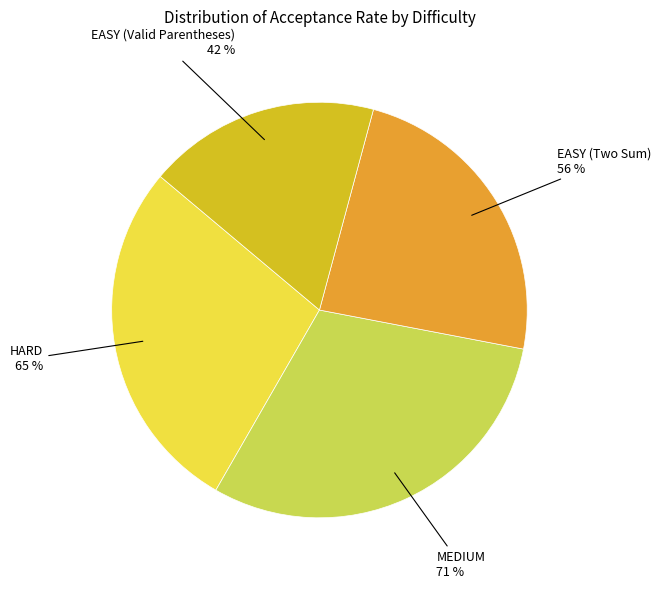

To the nearest percent, what portion does EASY (Two Sum) represent?

24%